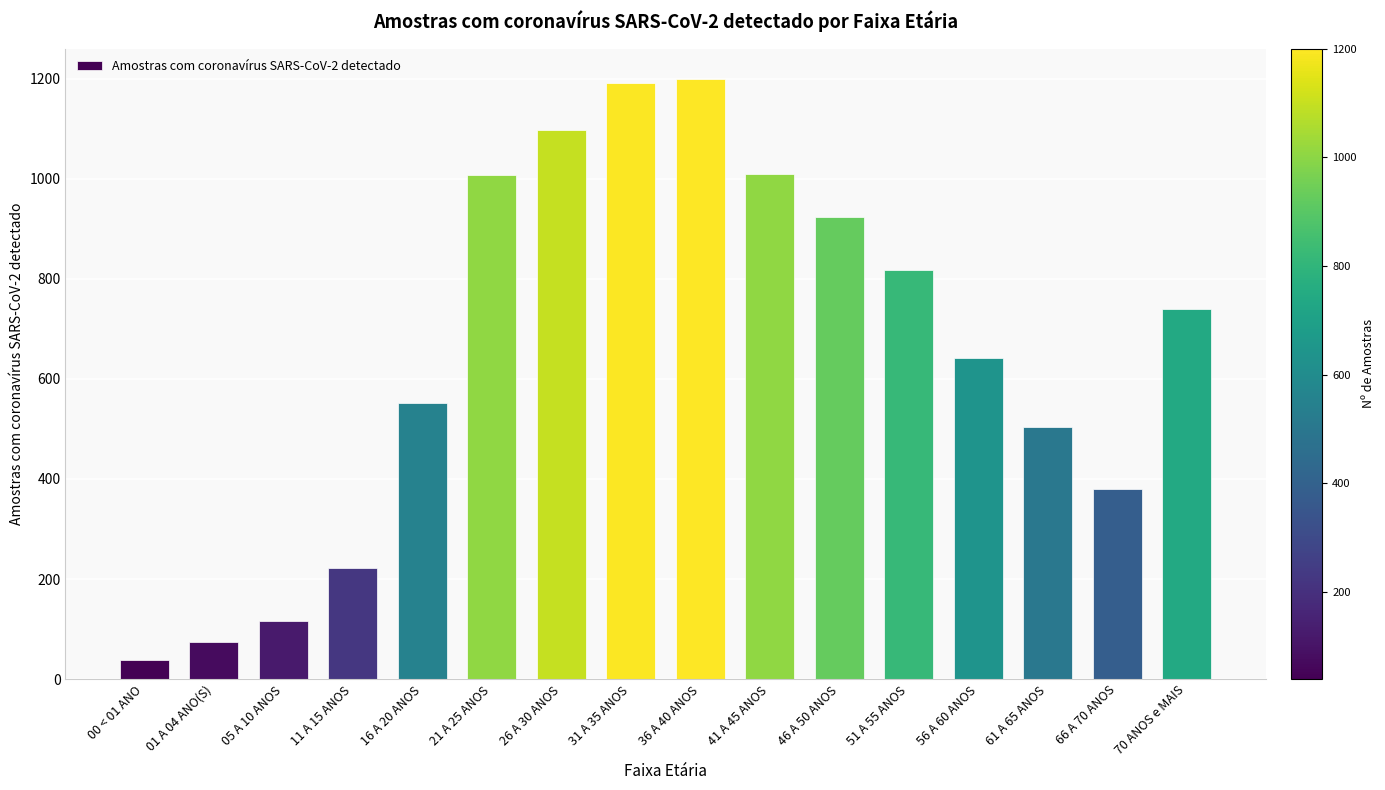

What position from the right is 56 A 60 ANOS?

4